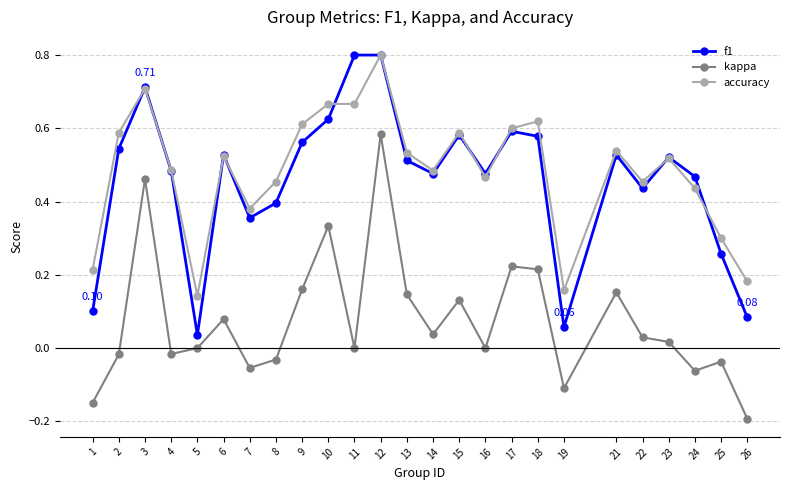

Which series changed the most between 10 and 22?

kappa